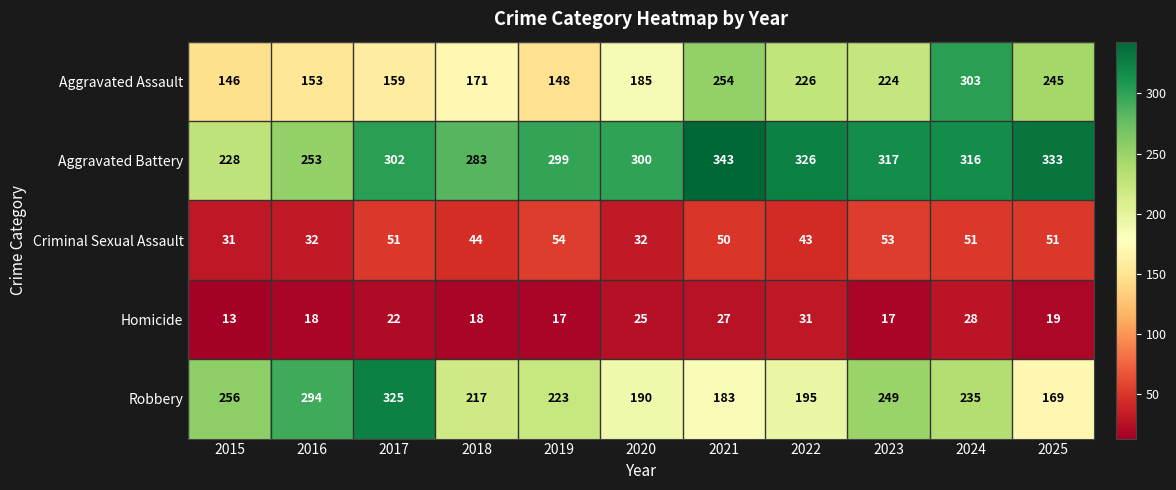

At which category is the sum across all series the highest?

2024